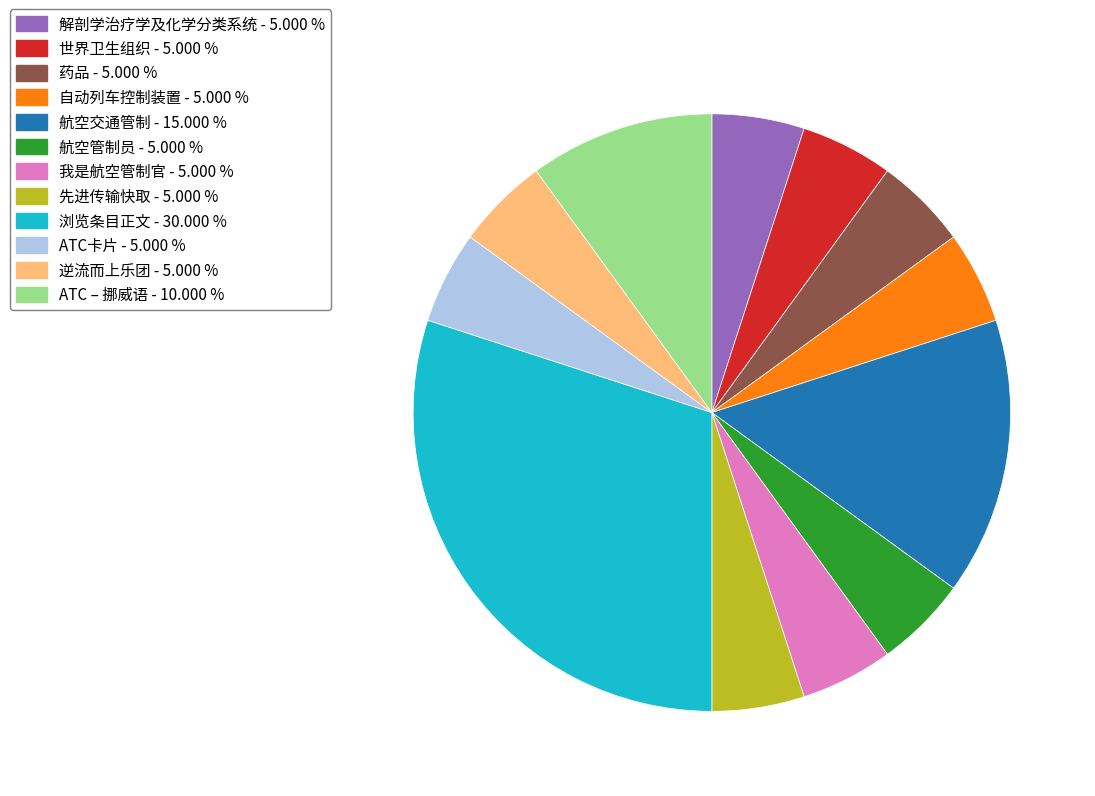

Is there a majority slice in this chart?

No